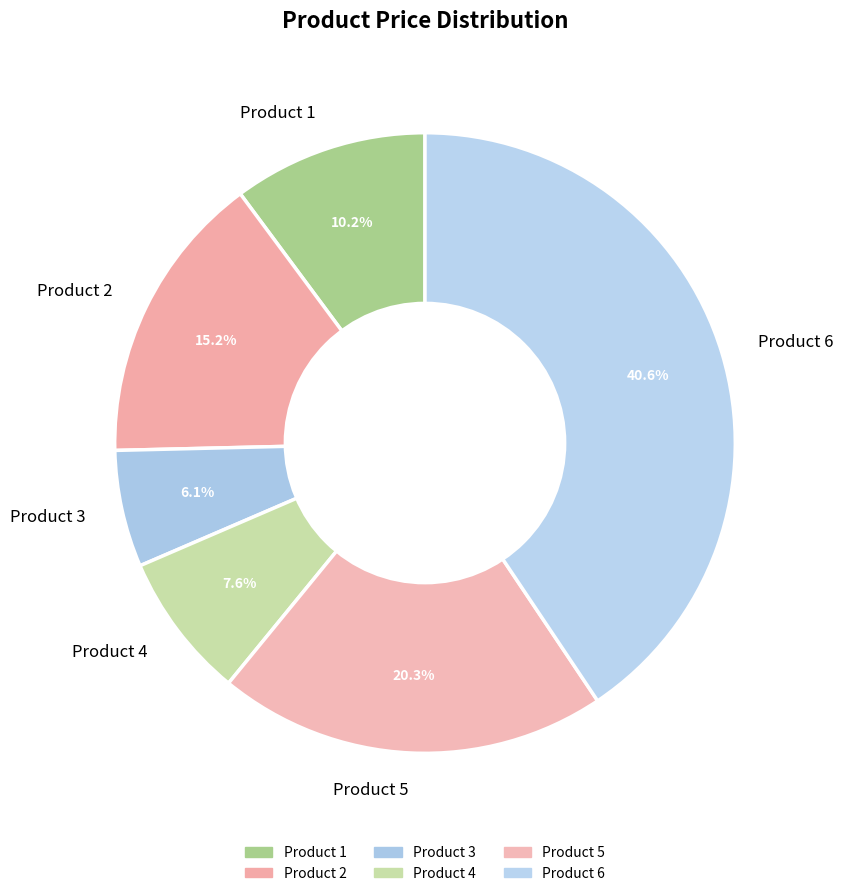

What is the ratio of the value at Product 6 to the value at Product 3?

6.7